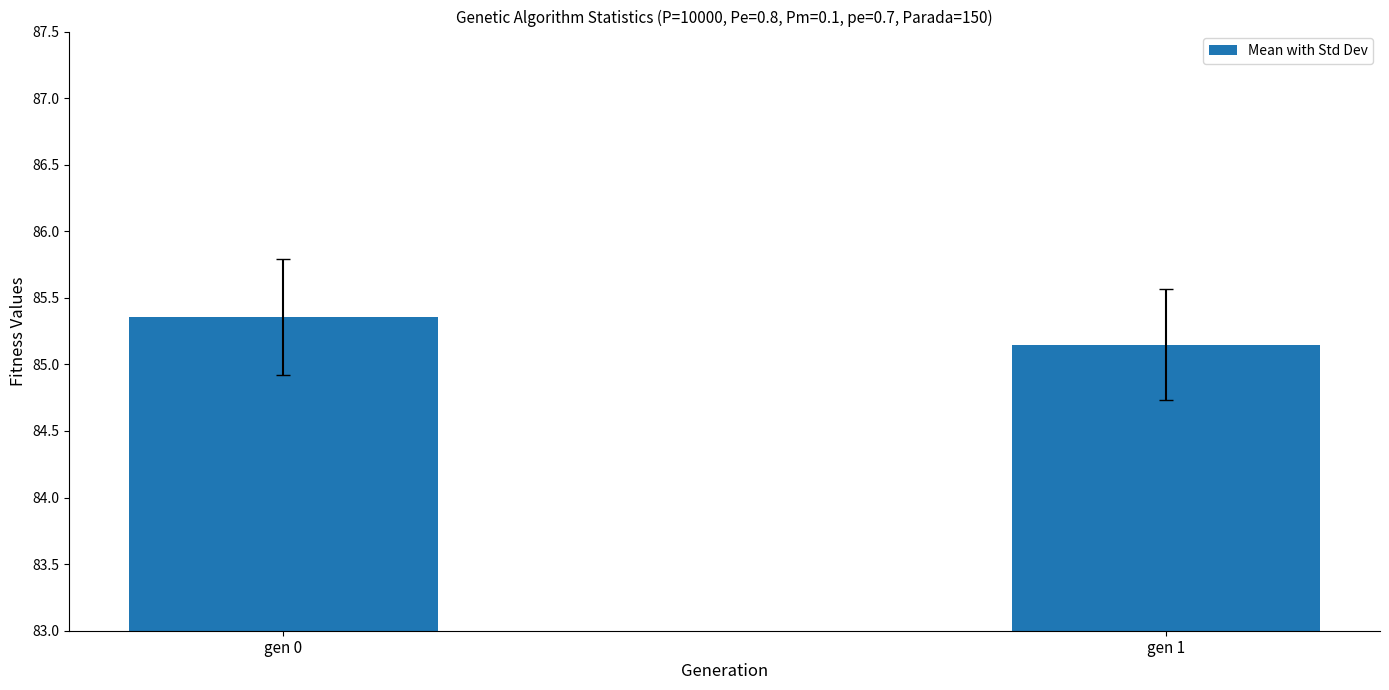

The chart shows a value of 35.3 at gen 0. True or false?

False